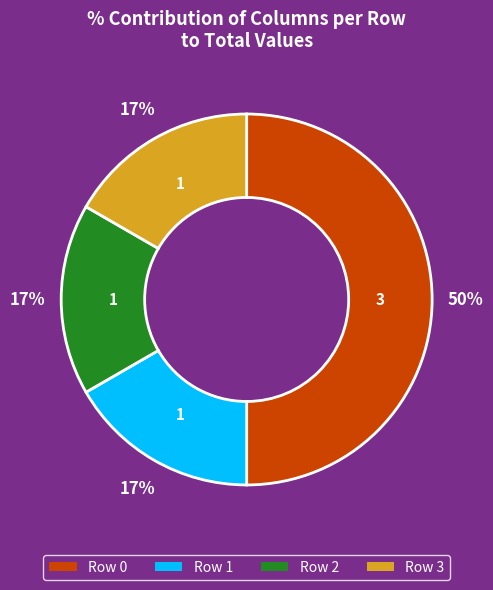

Is Row 1 the majority of the pie?

No